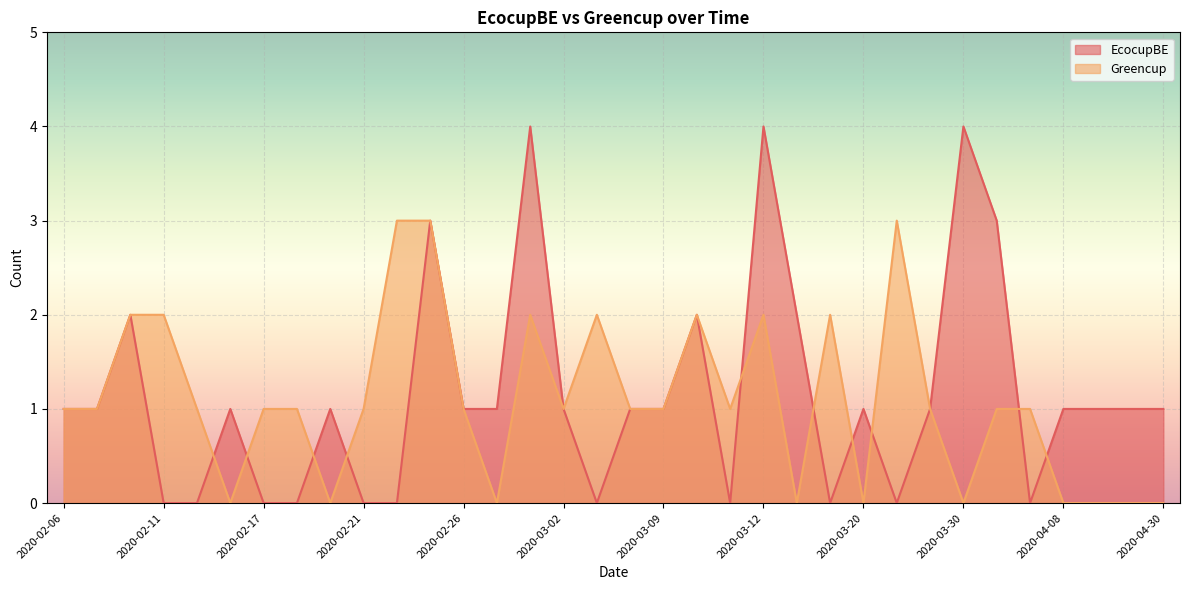

Which series changed the most between 2020-02-28 and 2020-03-03?

EcocupBE